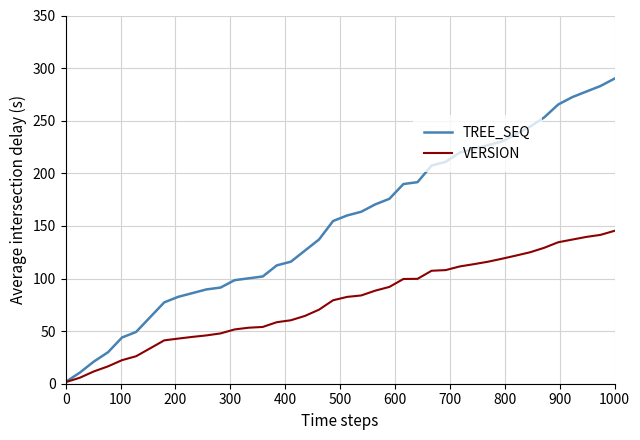

What is the greatest value displayed?

290.0